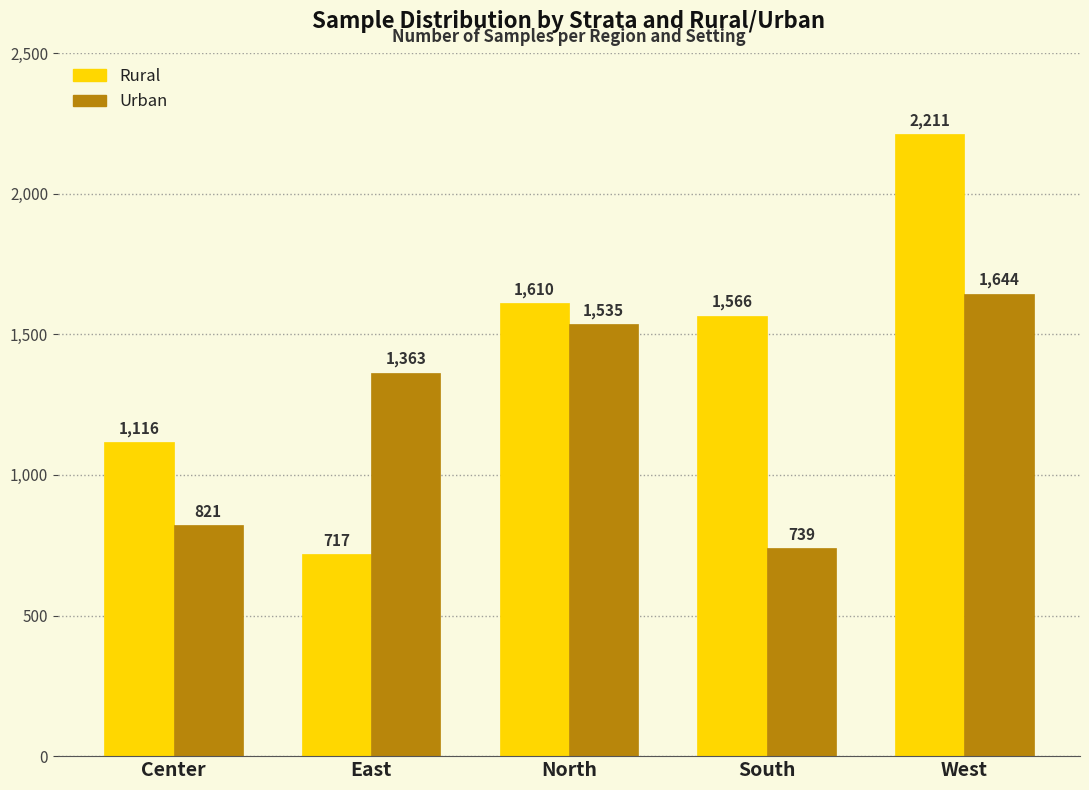

What is the minimum value shown in the chart?

717